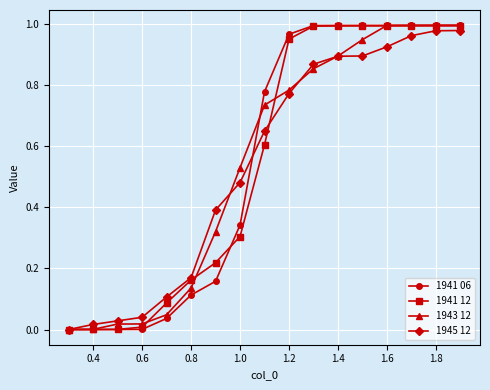

How many lines are shown in the chart?

4